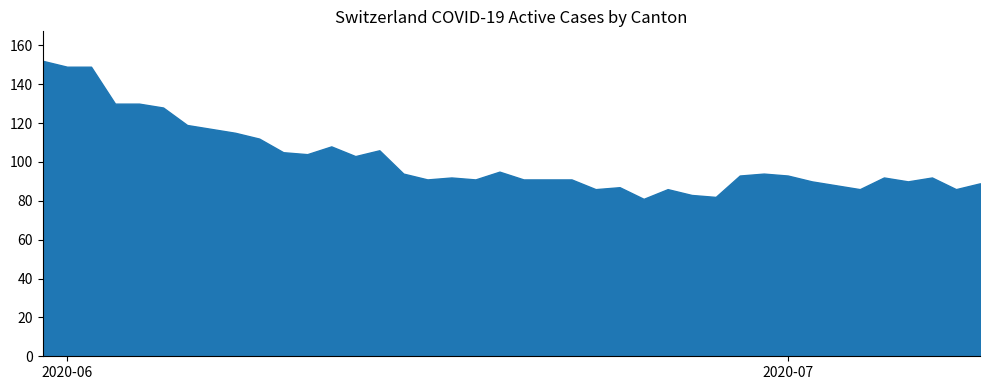

How many distinct data groups are displayed?

1